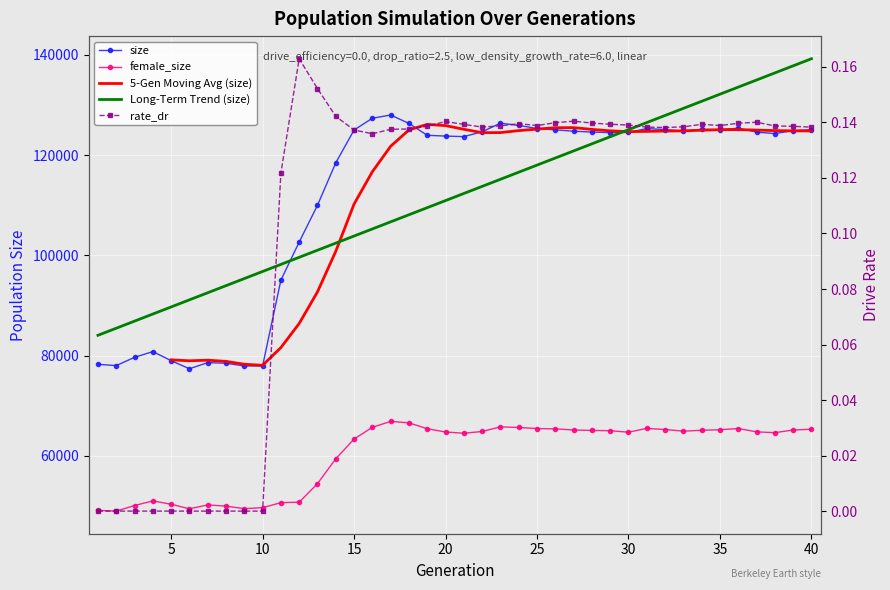

True or false: size and rate_dr intersect in this chart.

False